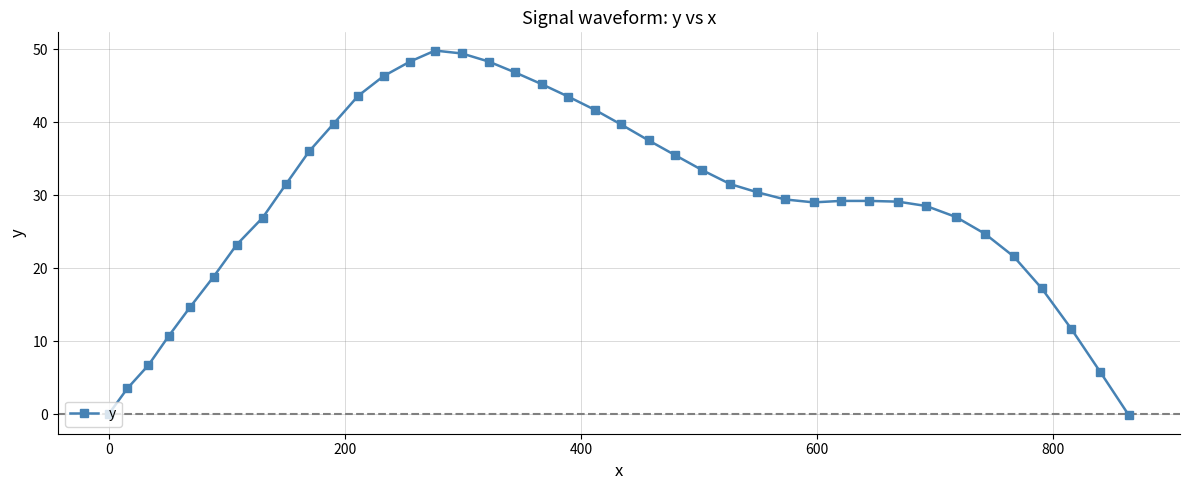

What is the average value?

29.1